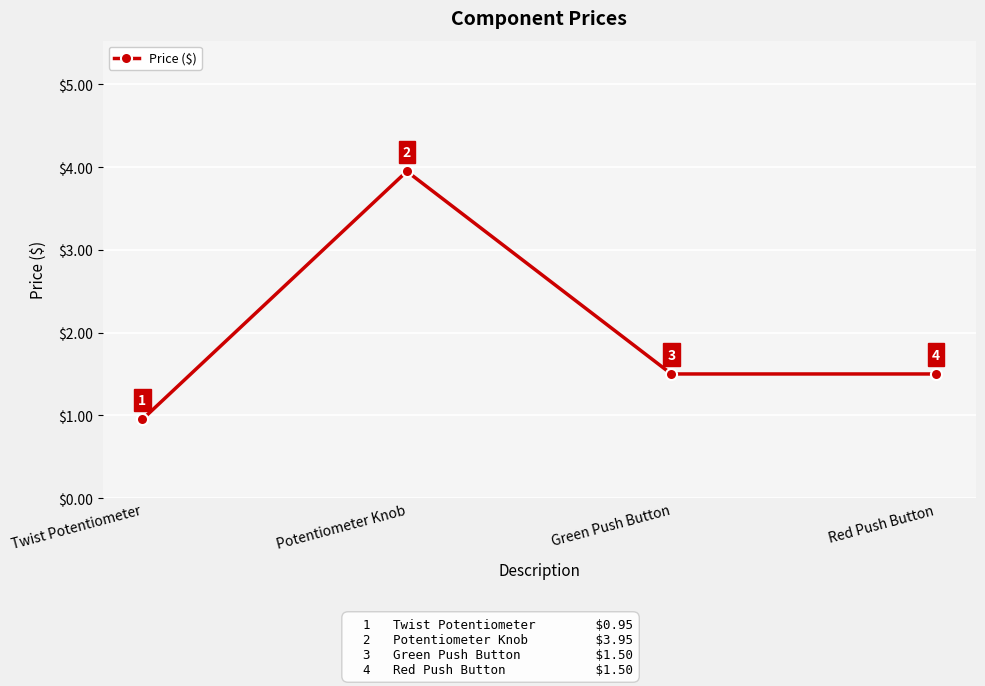

How many series are shown in this chart?

1